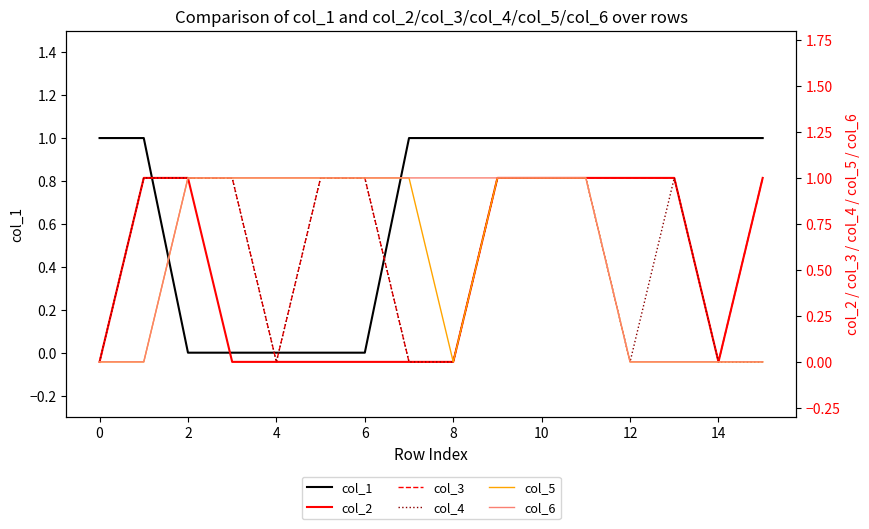

At 6, list the series in order from smallest to largest.

col_1, col_2, col_3, col_4, col_5, col_6